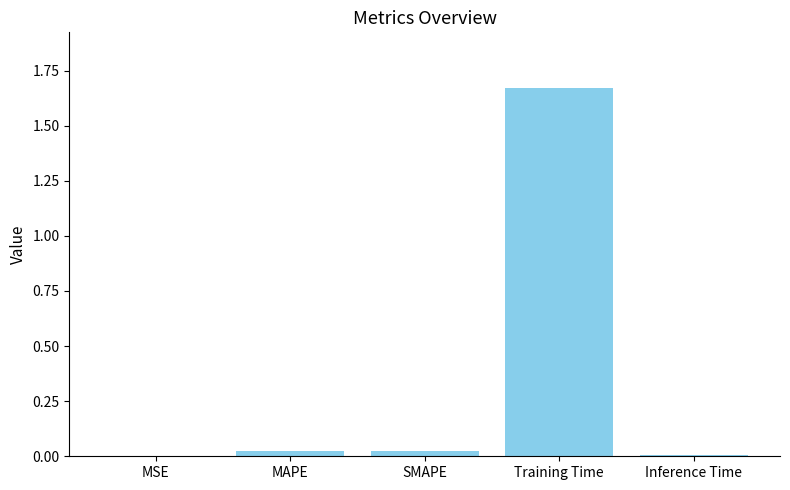

Which label corresponds to the largest value in the chart?

Training Time